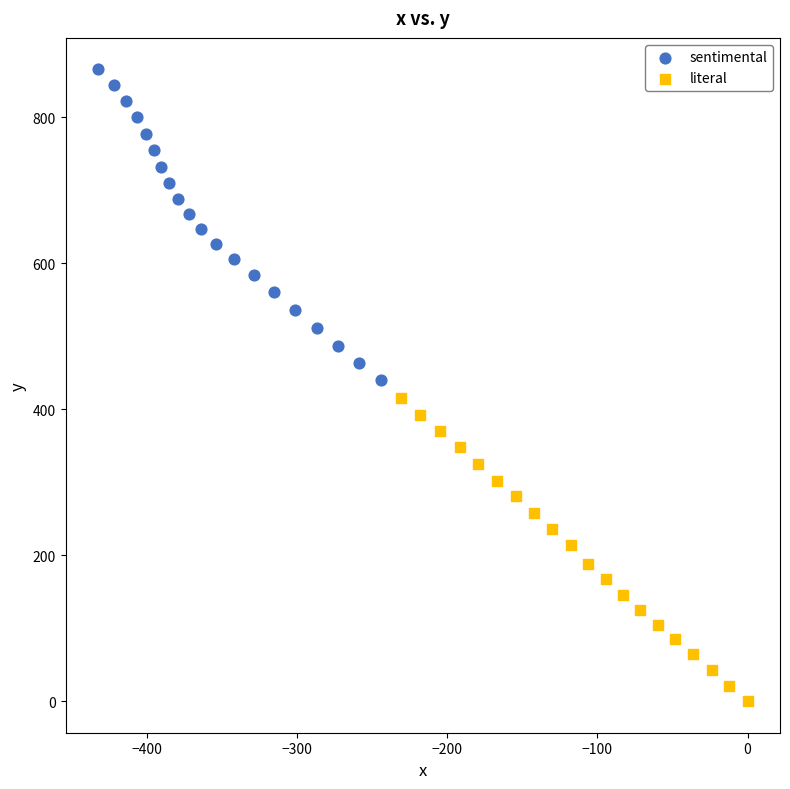

Which series reaches the maximum Y coordinate?

sentimental